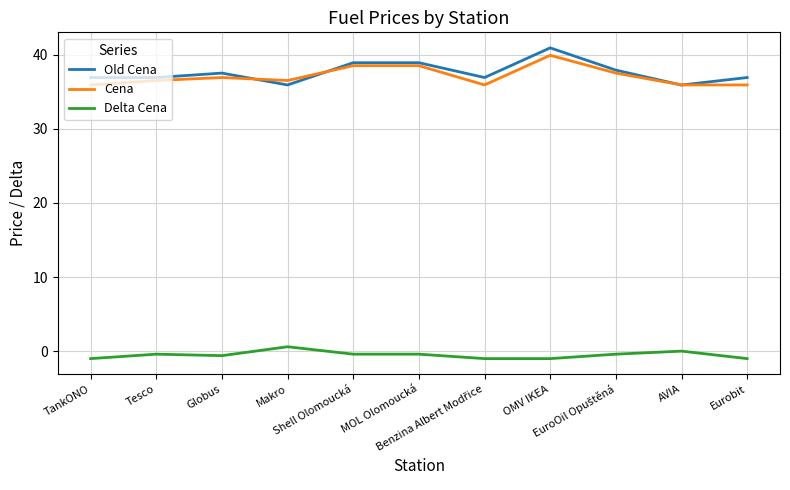

Which series has the widest spread of values?

Old Cena